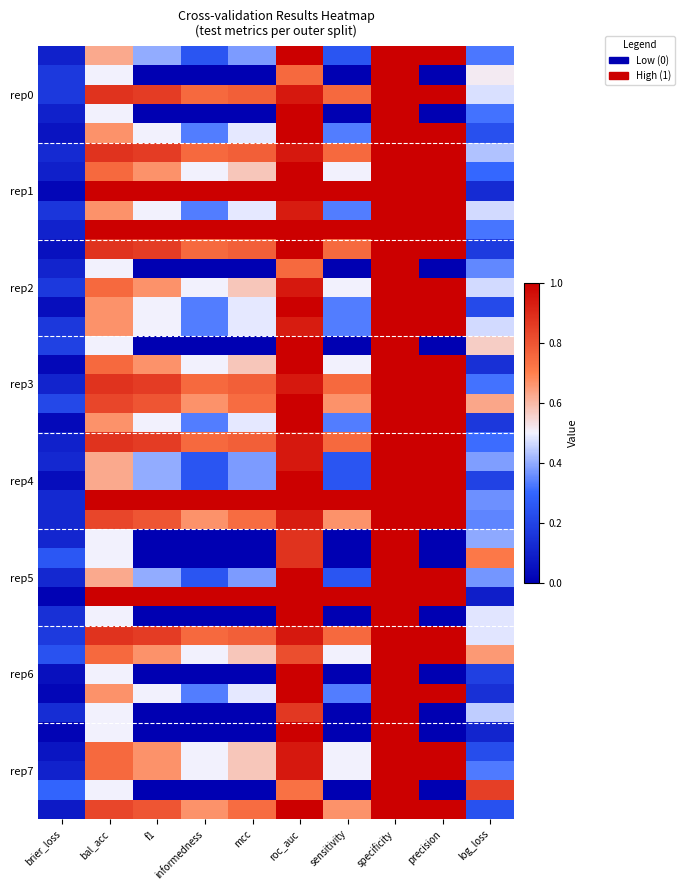

Which category has the highest value across all series?

roc_auc